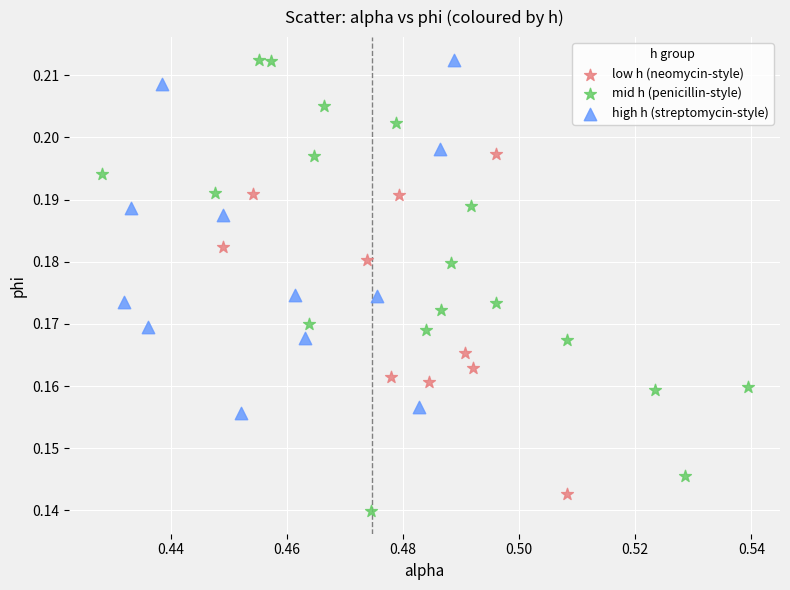

Which series has the widest spread of Y values?

mid h (penicillin-style)